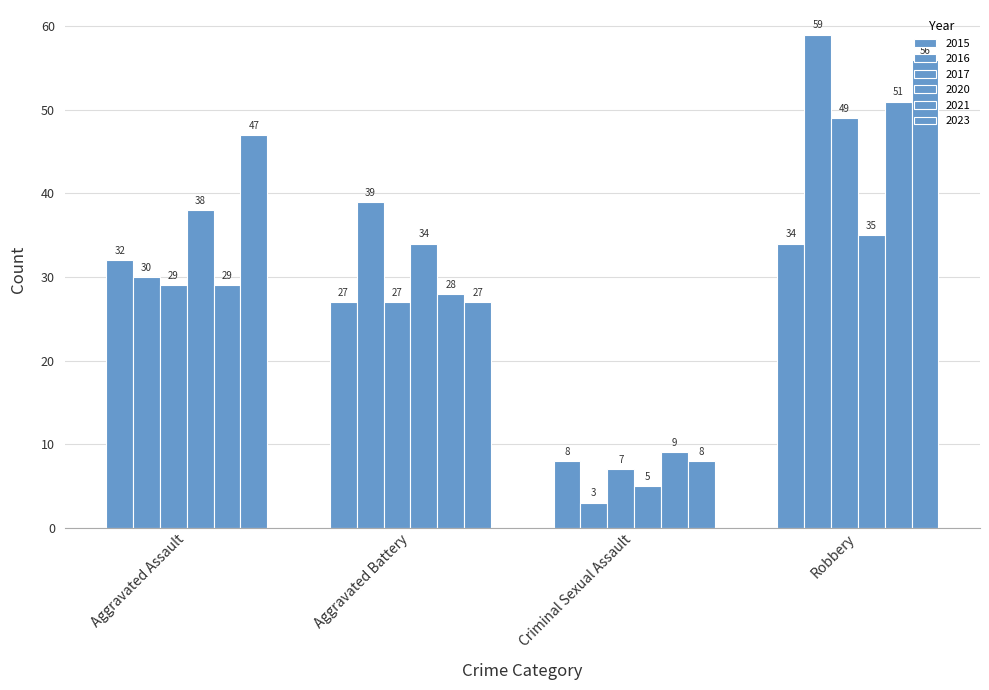

Count the number of data series in this chart.

6